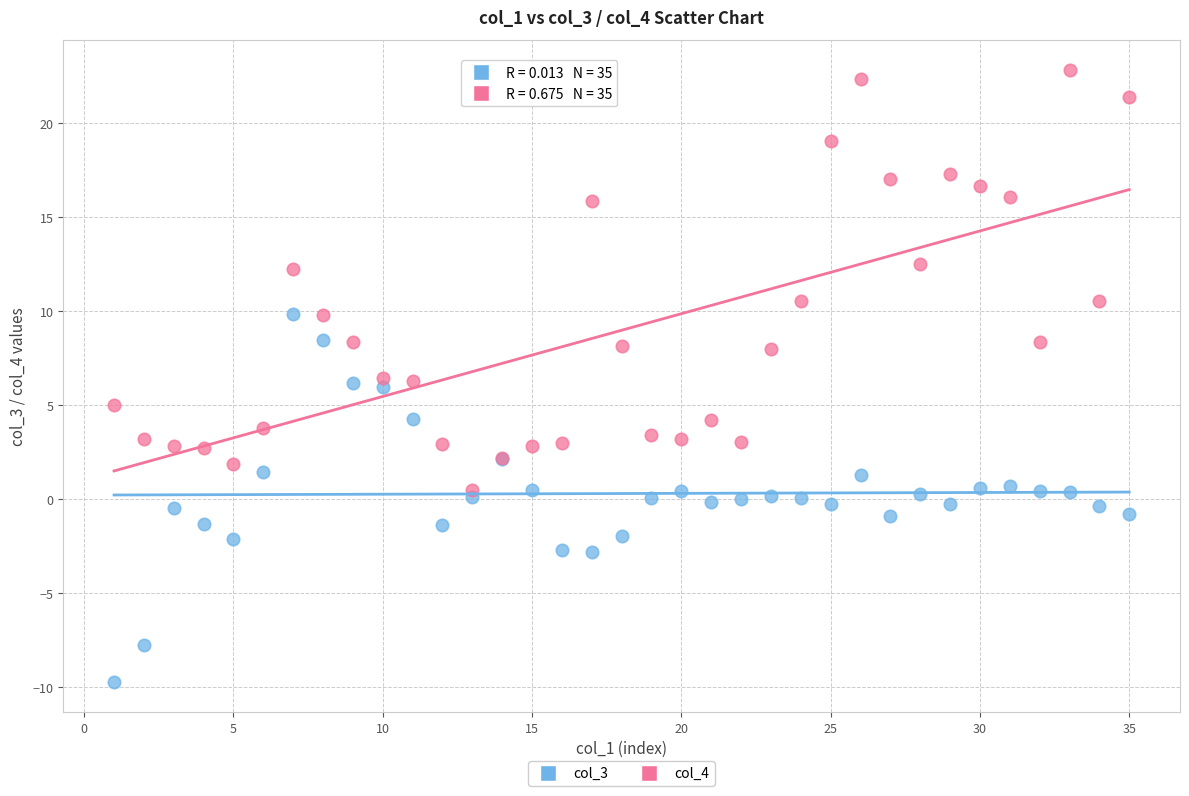

Which series has the widest spread of Y values?

col_4